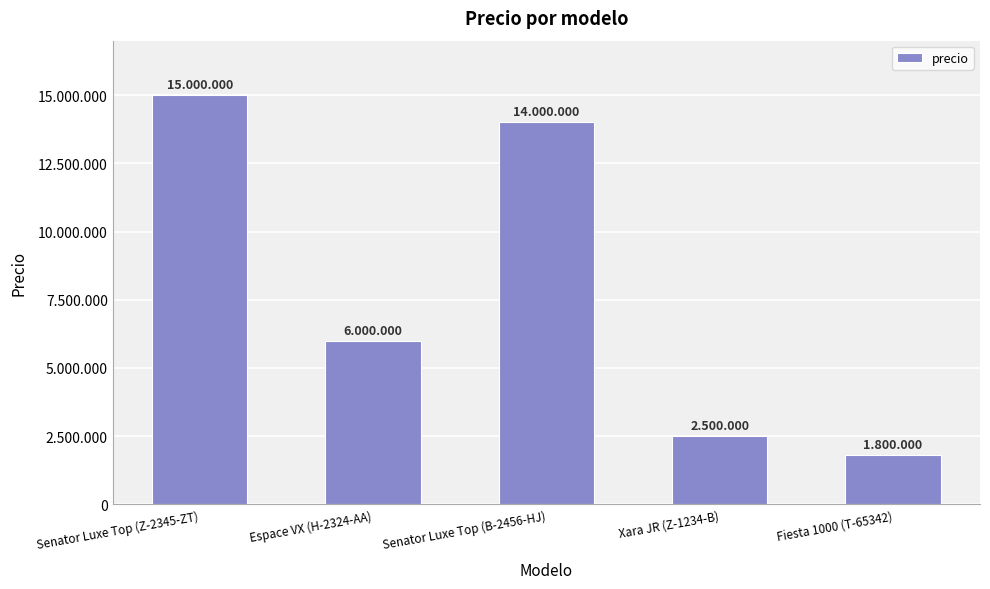

Reading left to right, extract all data points from this chart.

Senator Luxe Top (Z-2345-ZT)=15000000	Espace VX (H-2324-AA)=6000000	Senator Luxe Top (B-2456-HJ)=14000000	Xara JR (Z-1234-B)=2500000	Fiesta 1000 (T-65342)=1800000